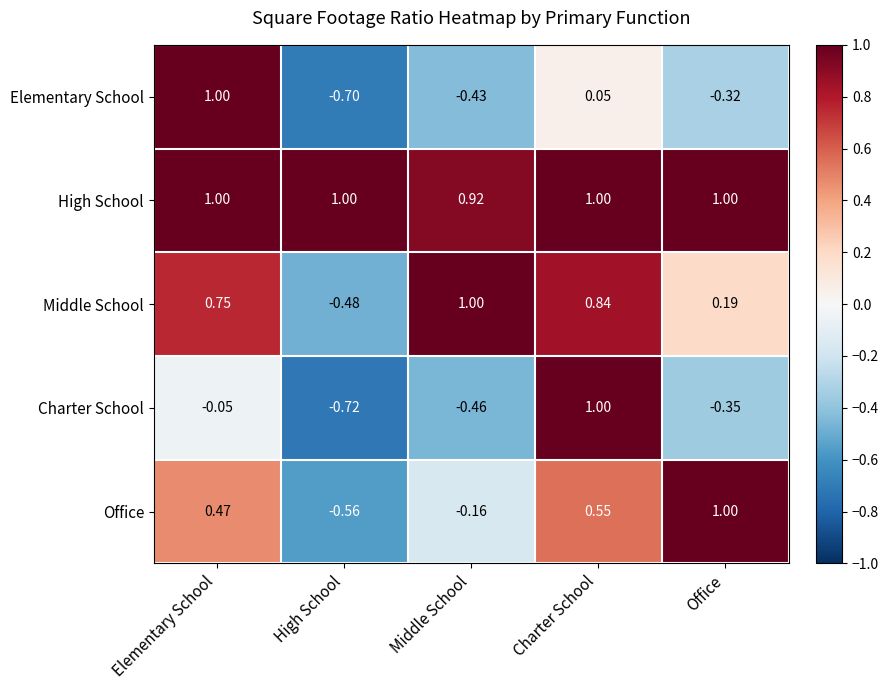

At which label does Charter School reach its peak?

Charter School